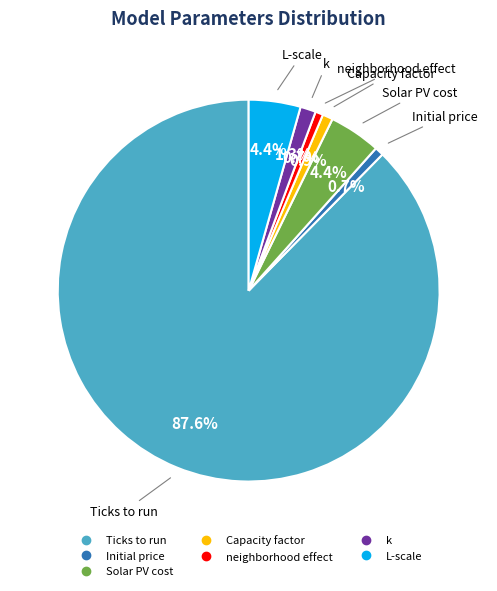

The L-scale slice represents 4% of the pie. True or false?

True